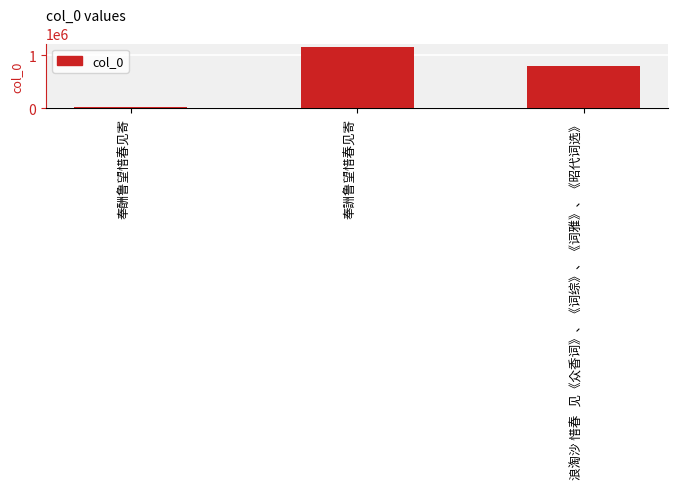

What is the label of the 1st bar from the left?

奉酬鲁望惜春见寄